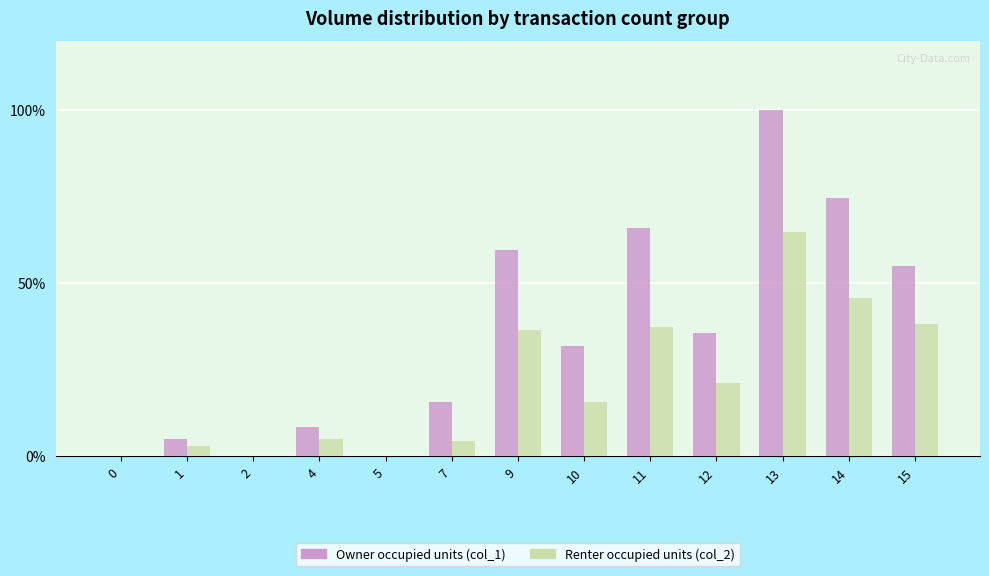

At which category is the sum across all series the highest?

13